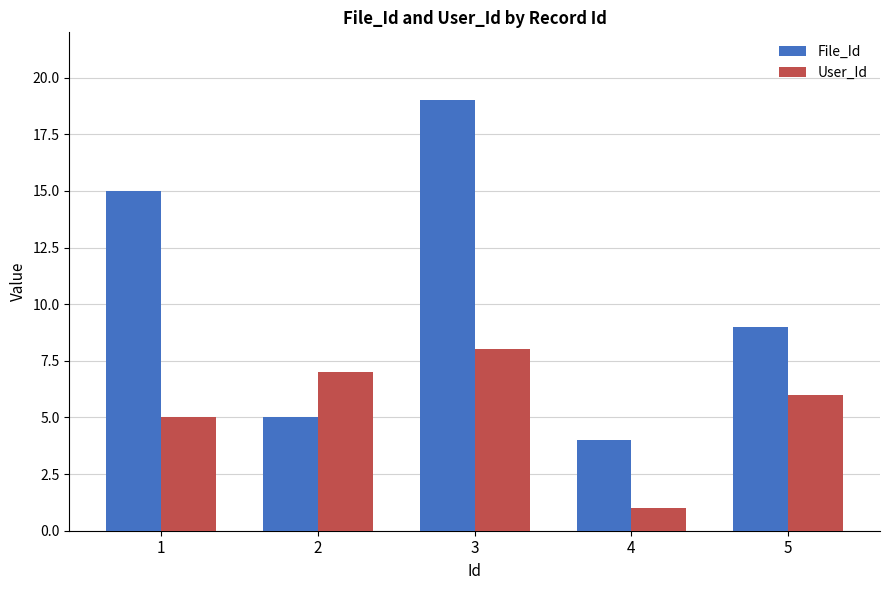

What is the spread (max minus min) of values at 3?

11